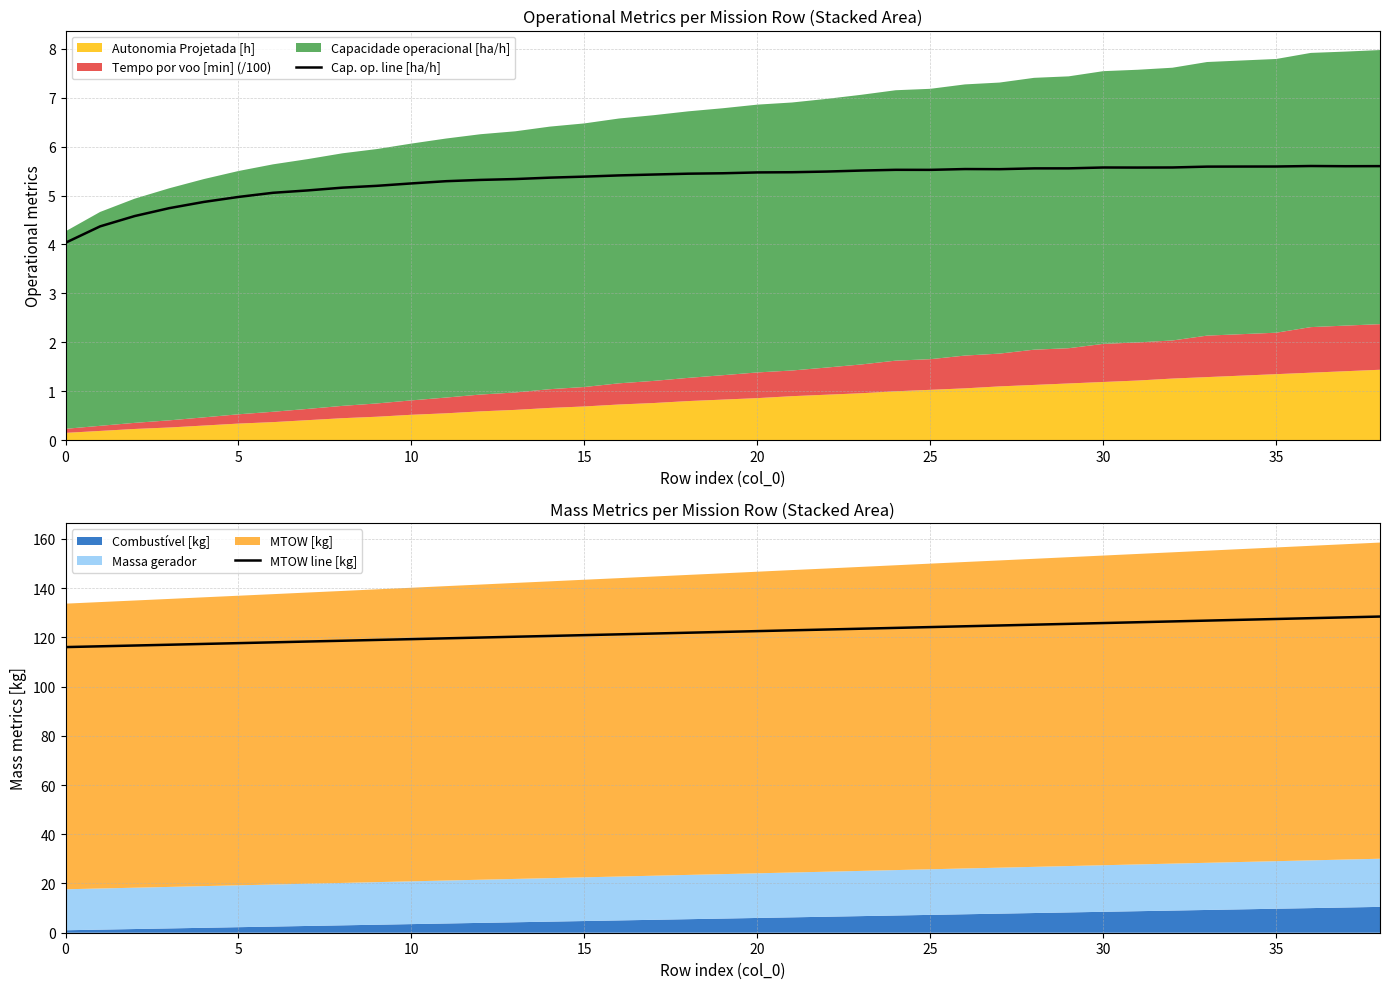

True or false: Cap. op. line [ha/h] and MTOW line [kg] intersect in this chart.

False